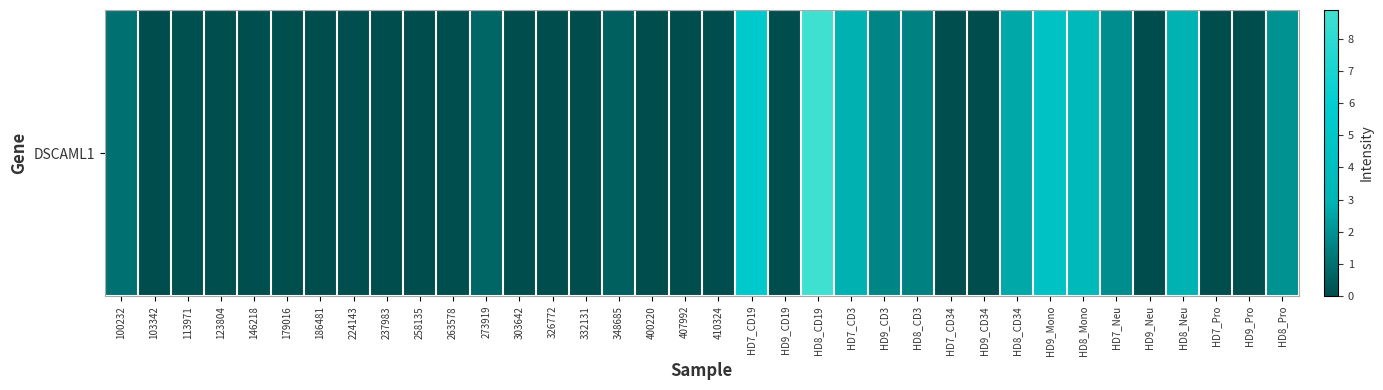

What is the difference between the second highest and second lowest values?

5.4